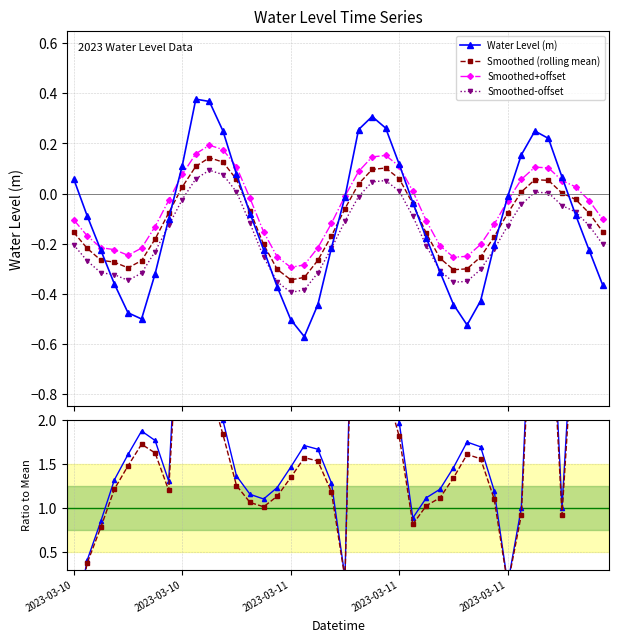

The value of Smoothed (rolling mean) at 23 is 0.1. True or false?

True